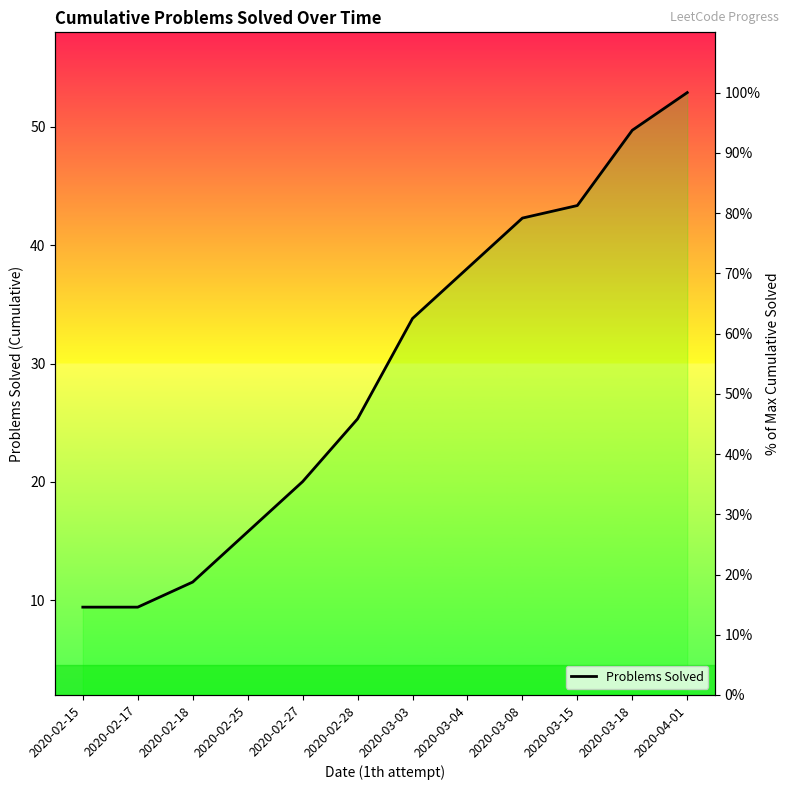

Where is the data nearest to the value 57?

2020-03-03